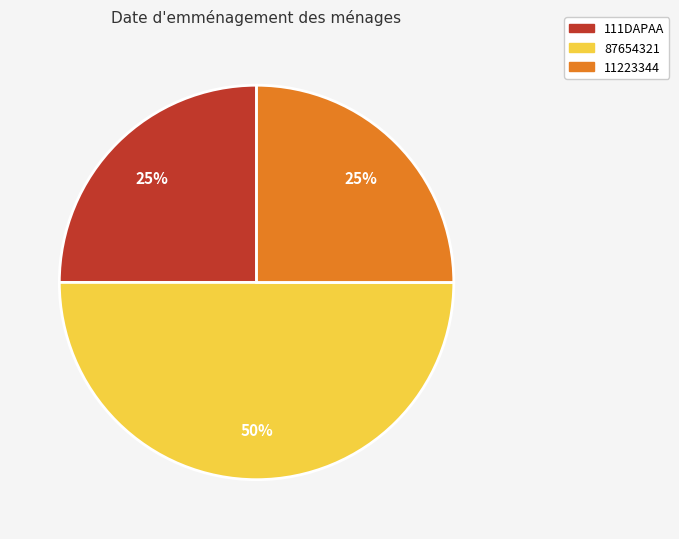

Which slice is the largest?

87654321